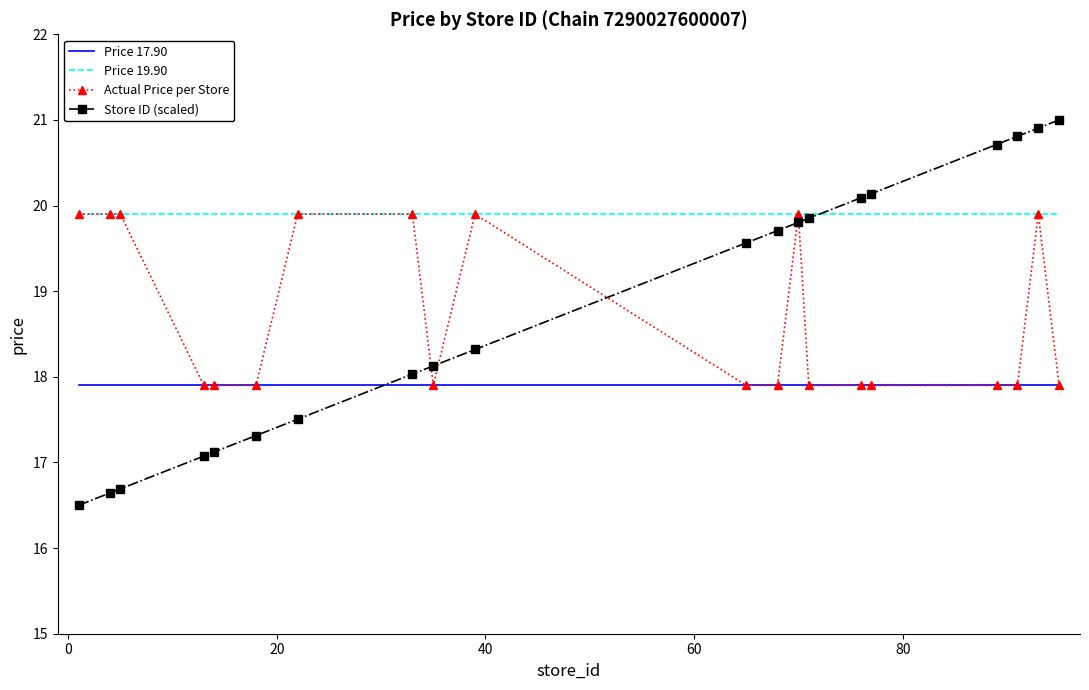

Which series has the largest total across all categories?

Price 19.90